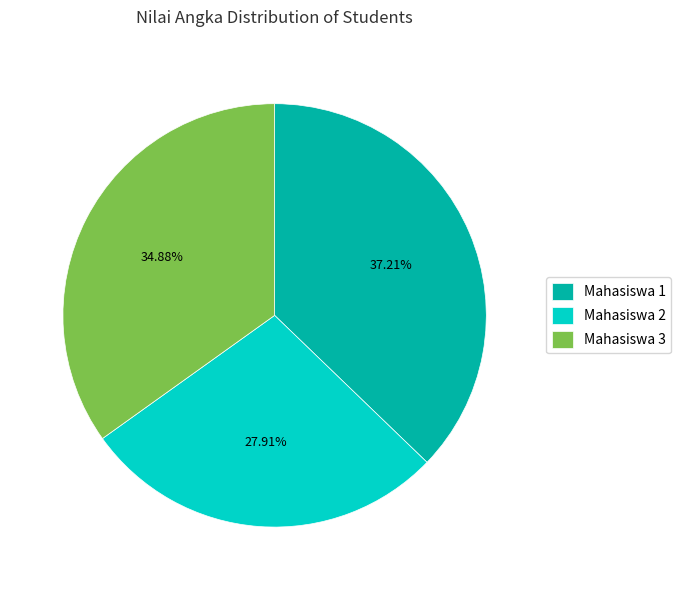

What is the smallest slice in the pie chart?

Mahasiswa 2